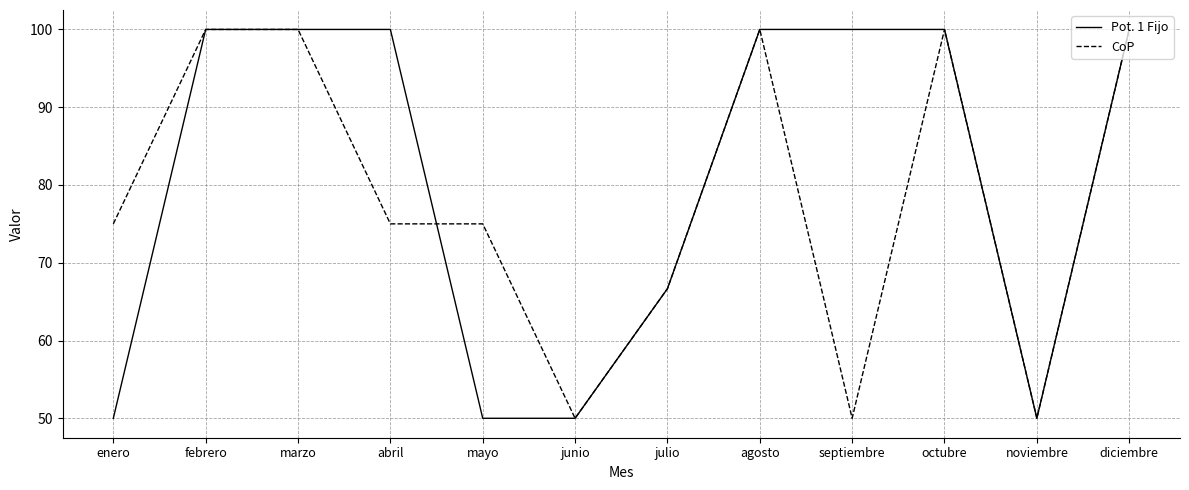

What position from the right is junio?

7